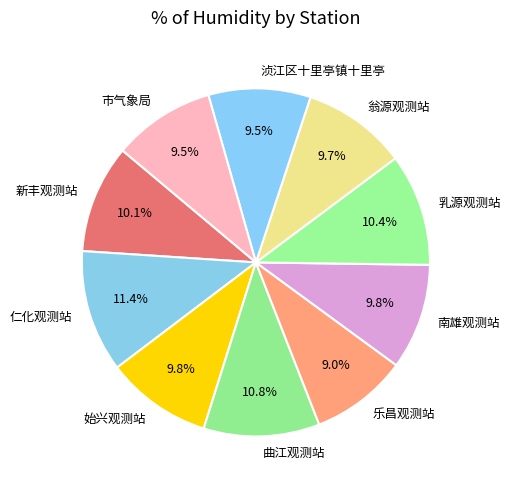

The 翁源观测站 slice represents 10% of the pie. True or false?

True